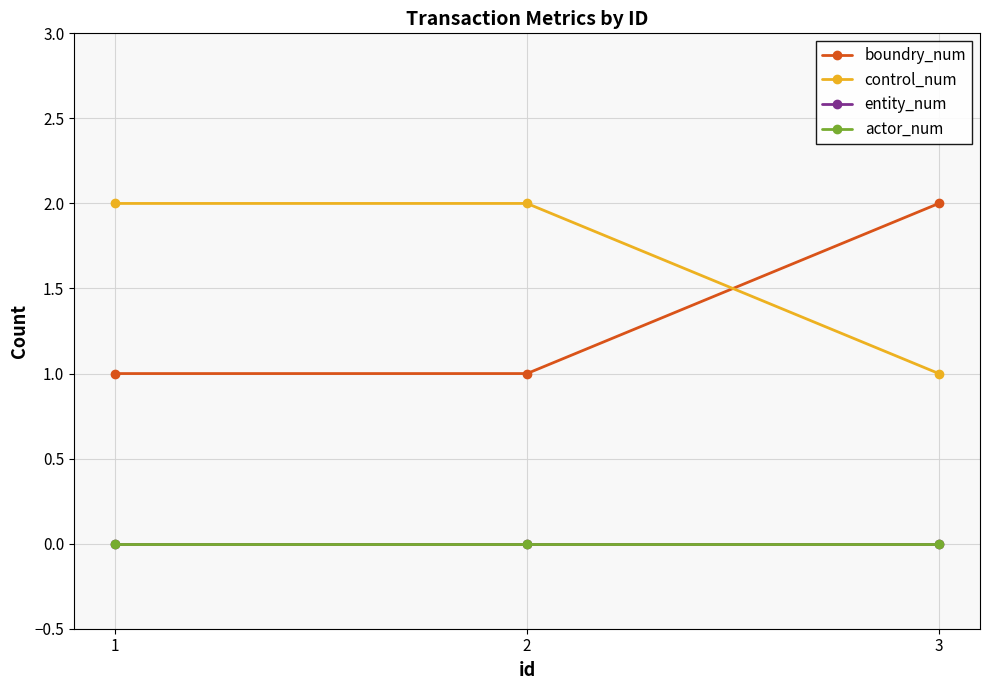

Does the chart have visible grid lines?

Yes